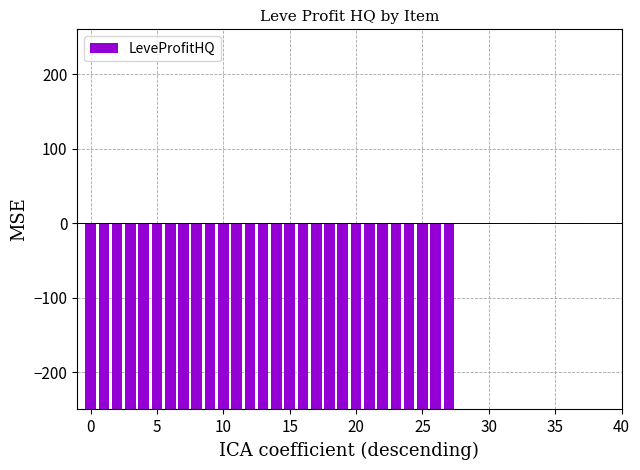

How many data points are above -250?

12